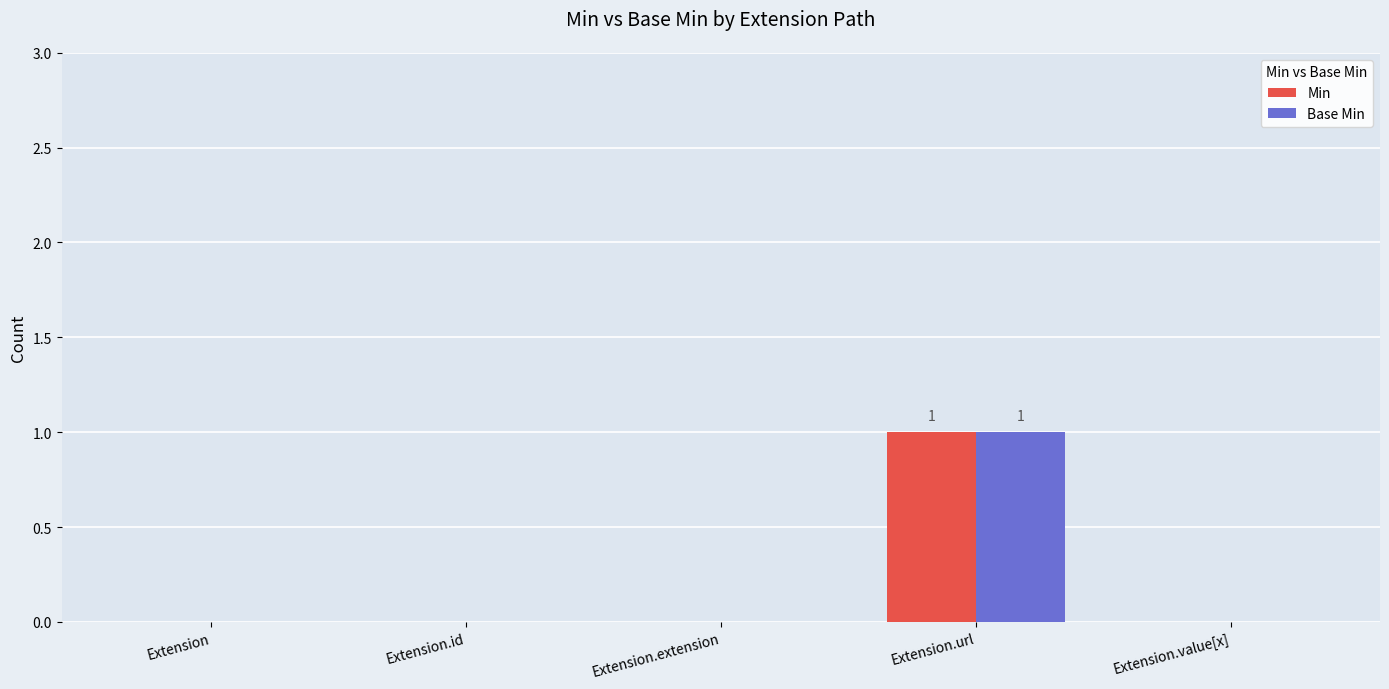

Reading right to left, what are all the values shown in this chart?

Min: 0	1	0	0	0
Base Min: 0	1	0	0	0